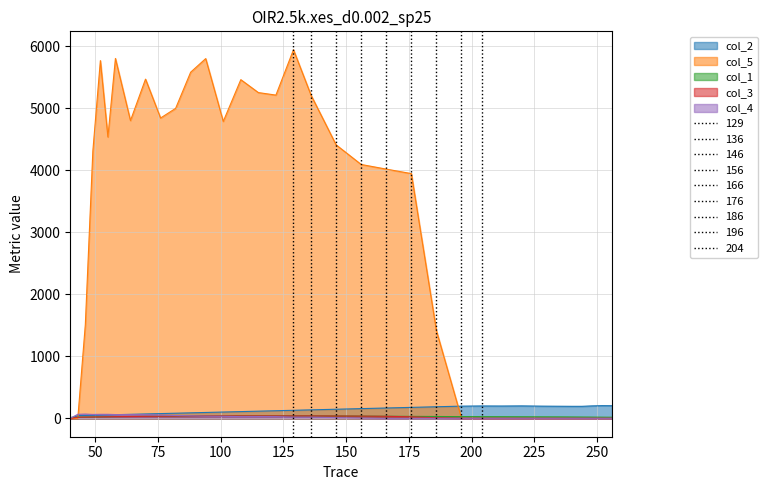

Which series has the largest total across all categories?

col_5